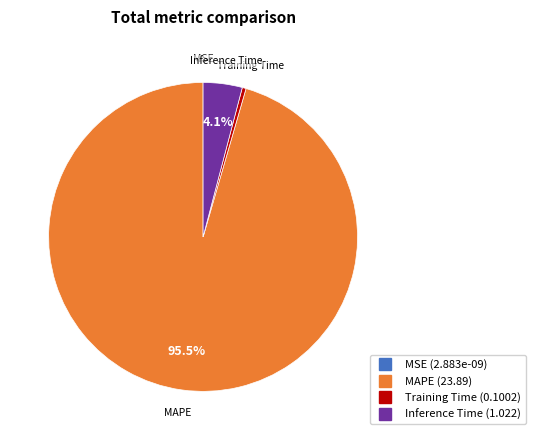

Is there a majority slice in this chart?

Yes